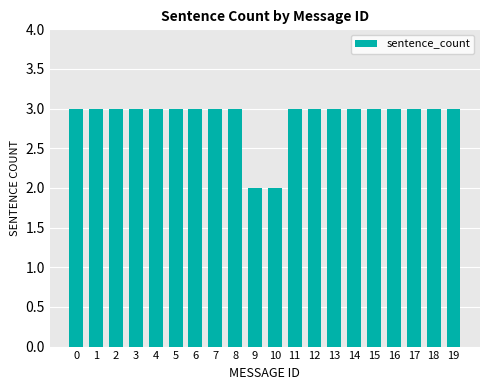

Reading left to right, what are all the values shown in this chart?

0=3	1=3	2=3	3=3	4=3	5=3	6=3	7=3	8=3	9=2	10=2	11=3	12=3	13=3	14=3	15=3	16=3	17=3	18=3	19=3